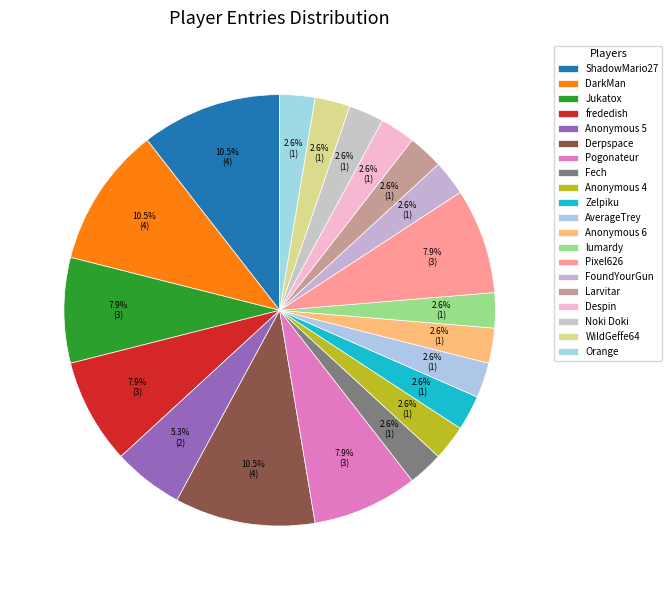

To the nearest percent, what percentage of the pie is ShadowMario27?

11%